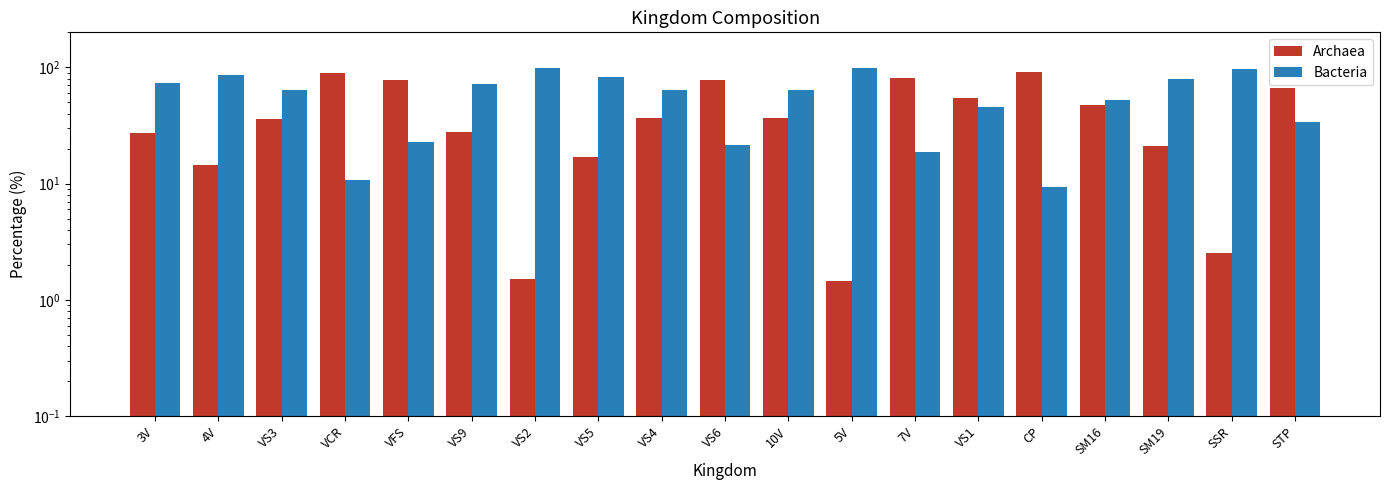

Which has a higher value, VFS or VCR?

VCR